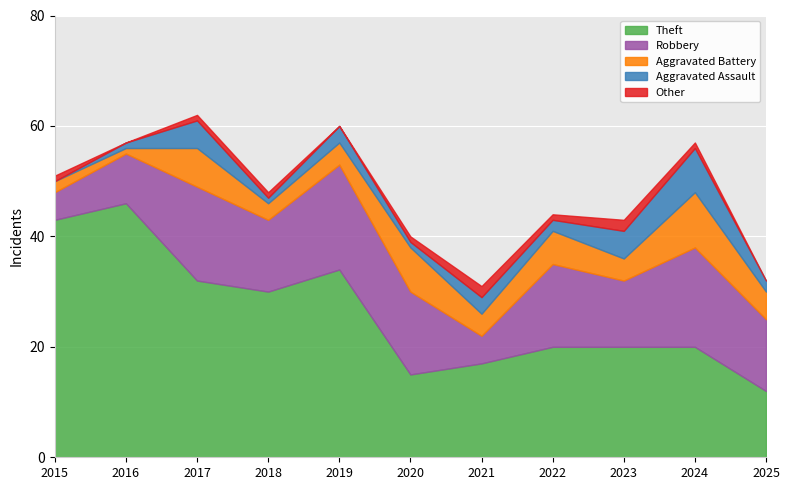

What is the sum of the Robbery values at 2024 and 2018?

31